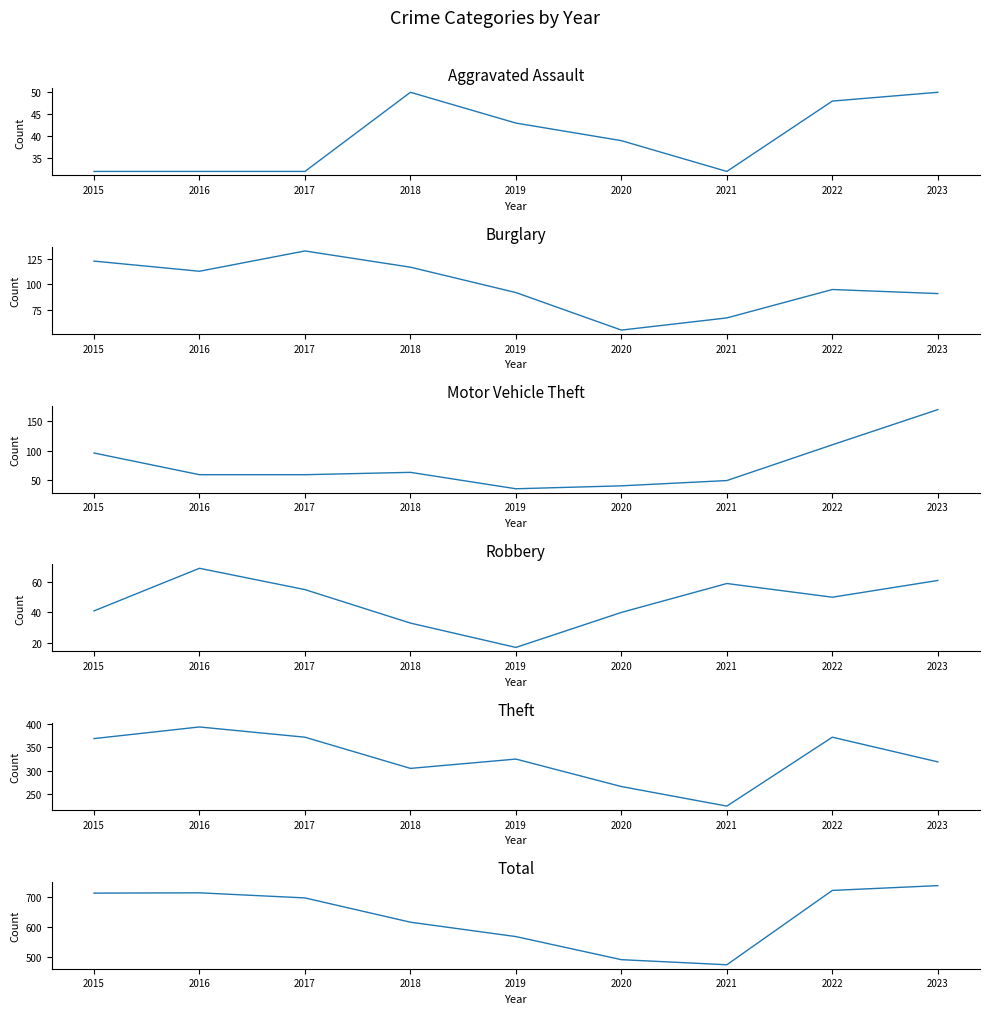

How many interior local valleys does the Theft series have?

2